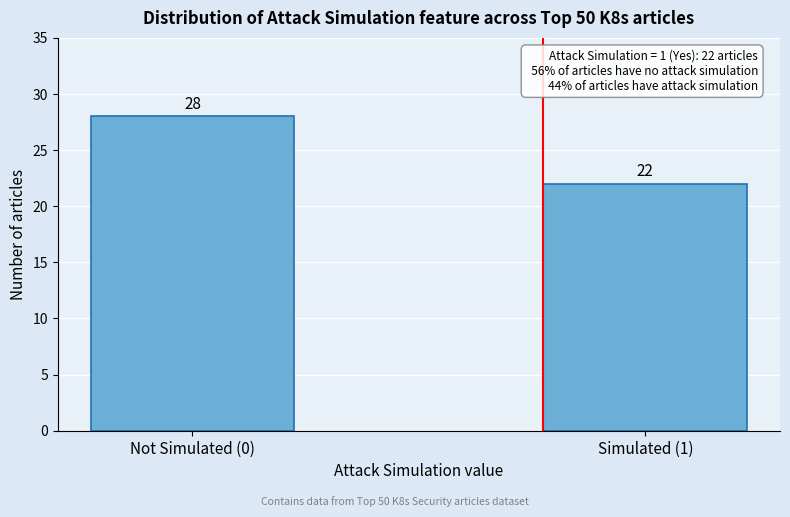

Reading left to right, transcribe all the data shown in this chart.

28	22